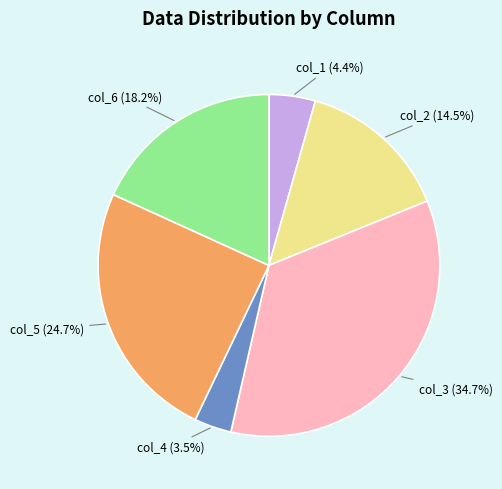

Is there a majority slice in this chart?

No